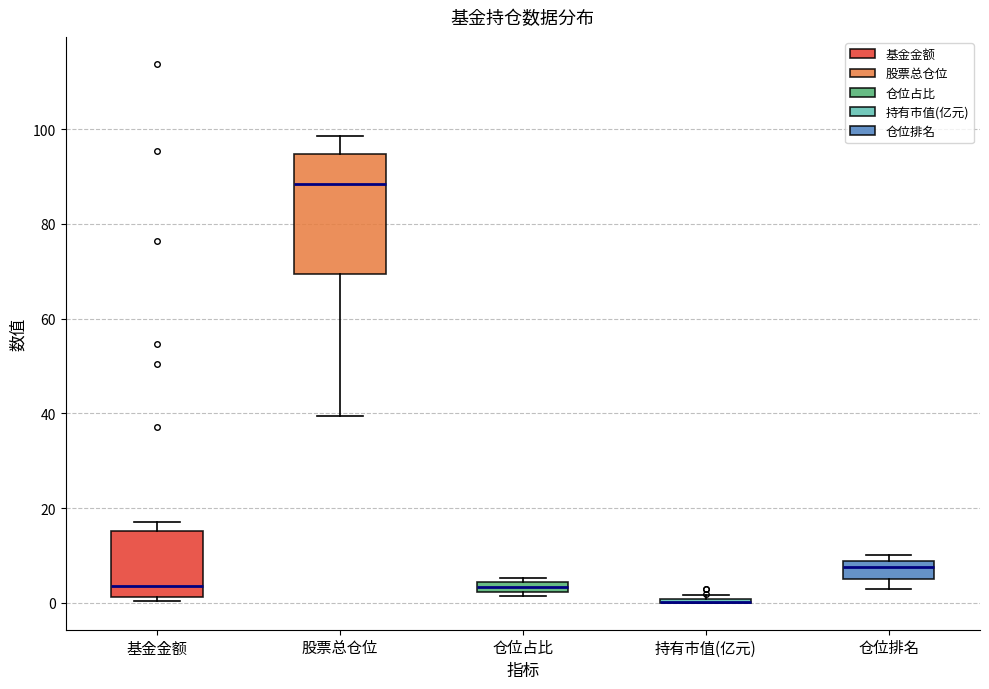

Where is the upper edge of the box for 仓位排名 on the y-axis? The values are not printed on the chart, so give them approximately, as read against the axis.

8